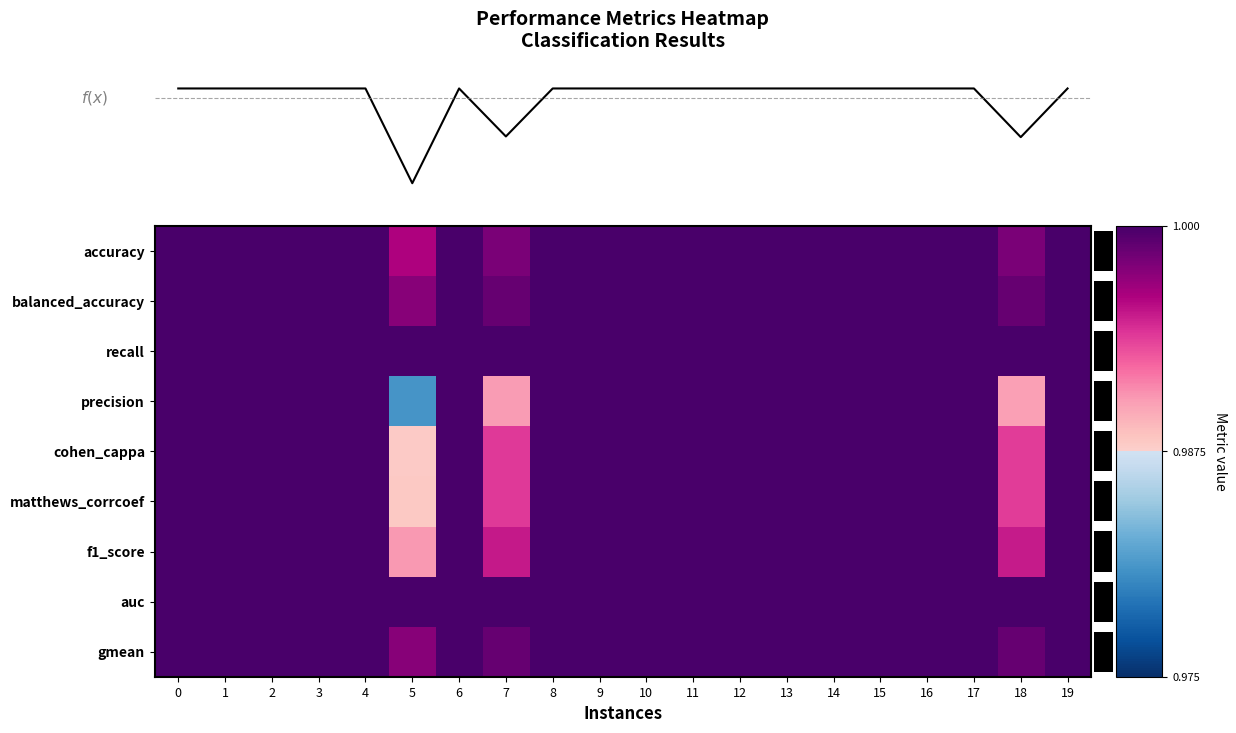

List the series in order of their peak value, highest first.

accuracy, balanced_accuracy, recall, precision, cohen_cappa, matthews_corrcoef, f1_score, auc, gmean